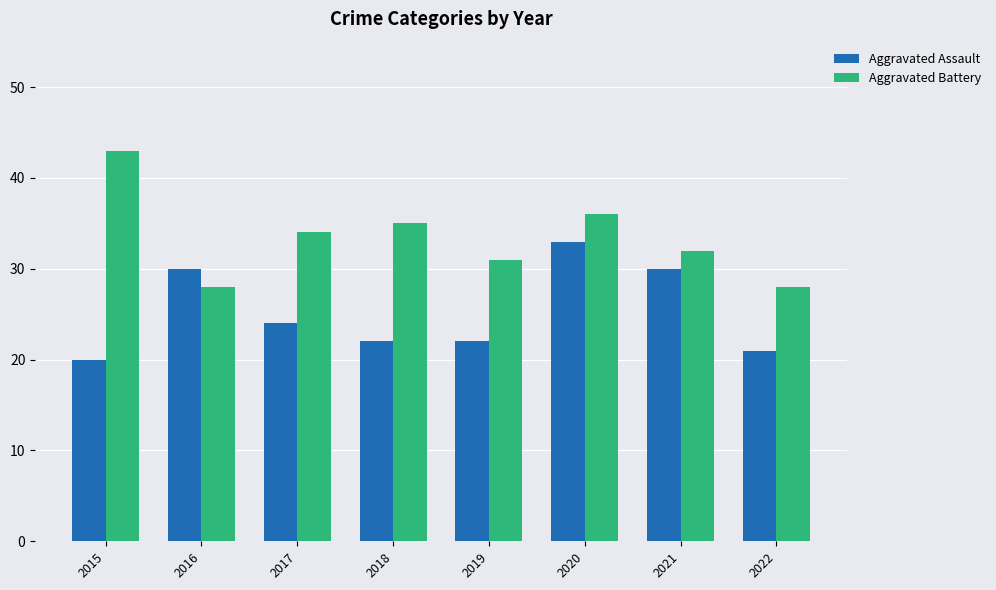

True or false: Aggravated Assault has a value of 14 at 2021.

False